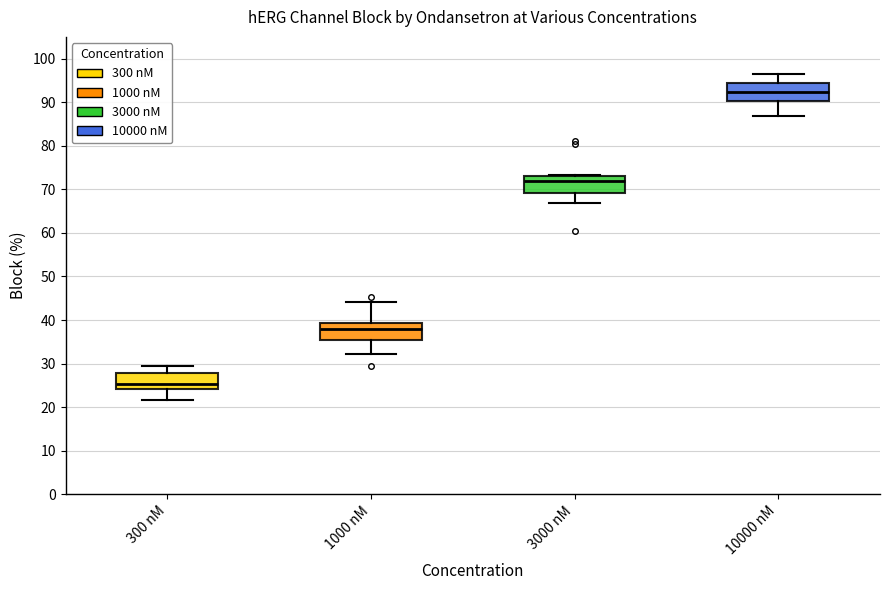

Where does the median line of the box for 3000 nM sit on the y-axis? The values are not printed on the chart, so give them approximately, as read against the axis.

72